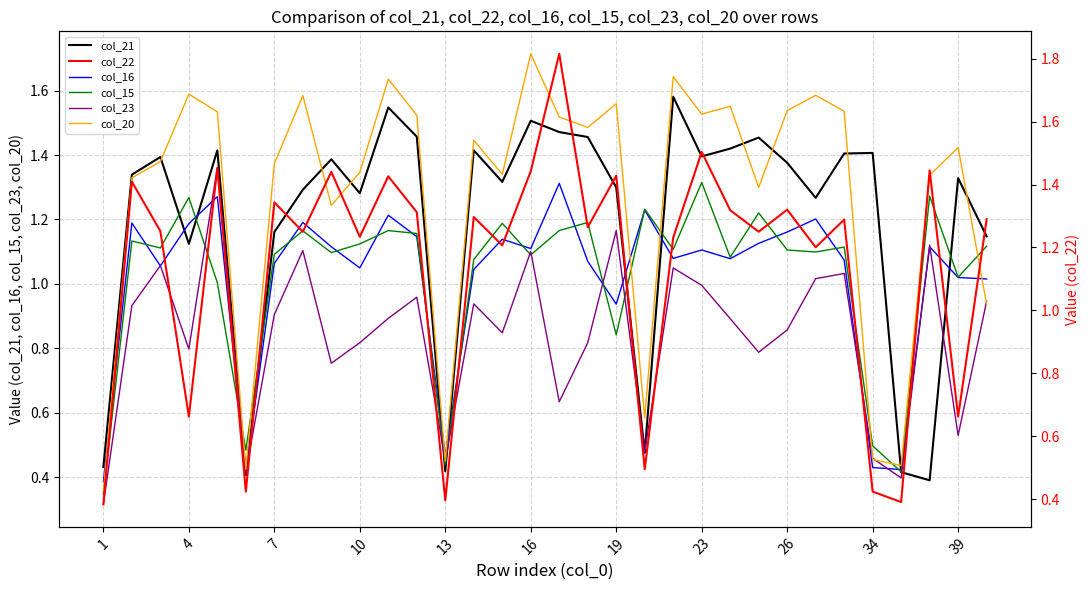

Count the number of categories in the chart.

32